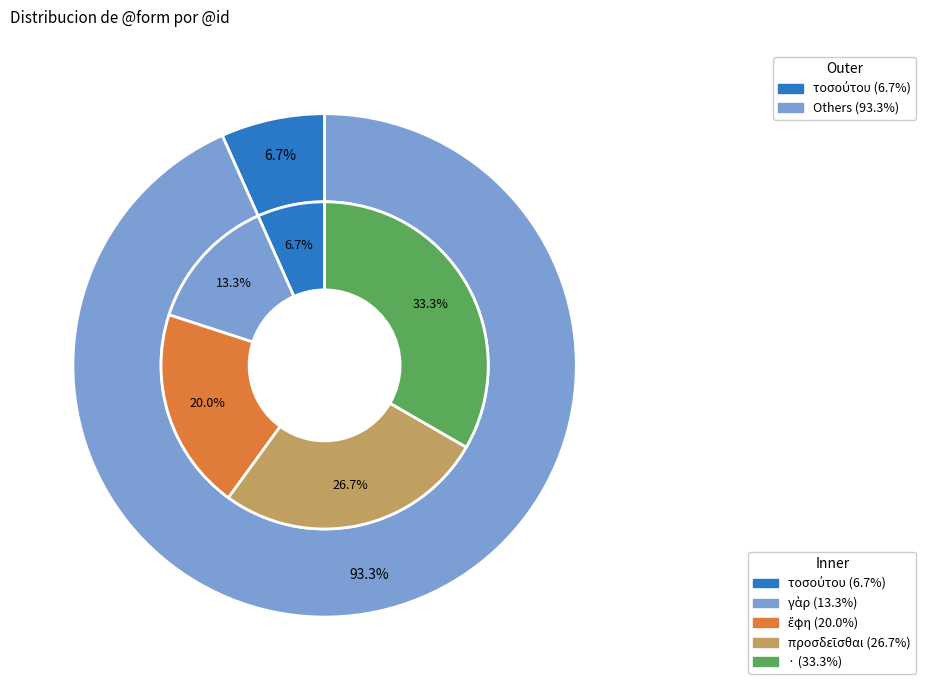

To the nearest percent, what is the average slice percentage?

20%